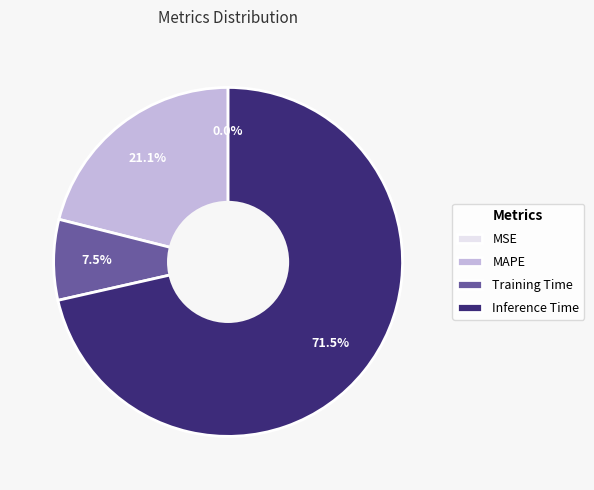

Between Inference Time and MAPE, which is larger?

Inference Time